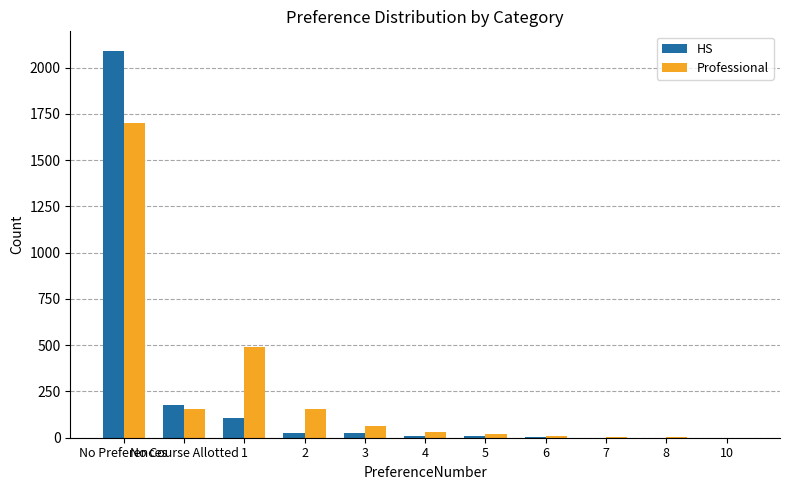

The value of HS at No Preferences is 2091. True or false?

True